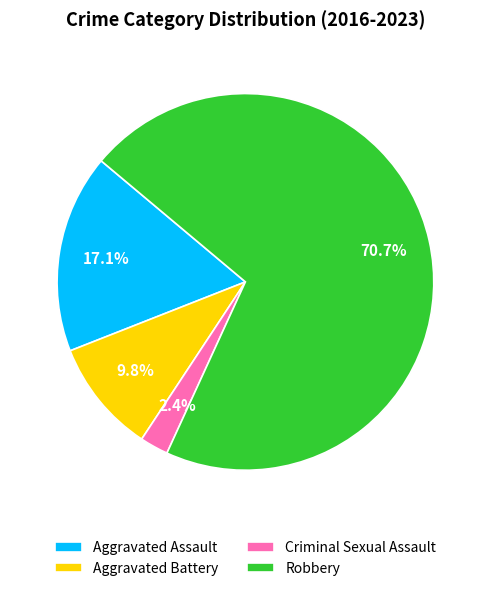

Rank the categories by value from highest to lowest.

Robbery, Aggravated Assault, Aggravated Battery, Criminal Sexual Assault